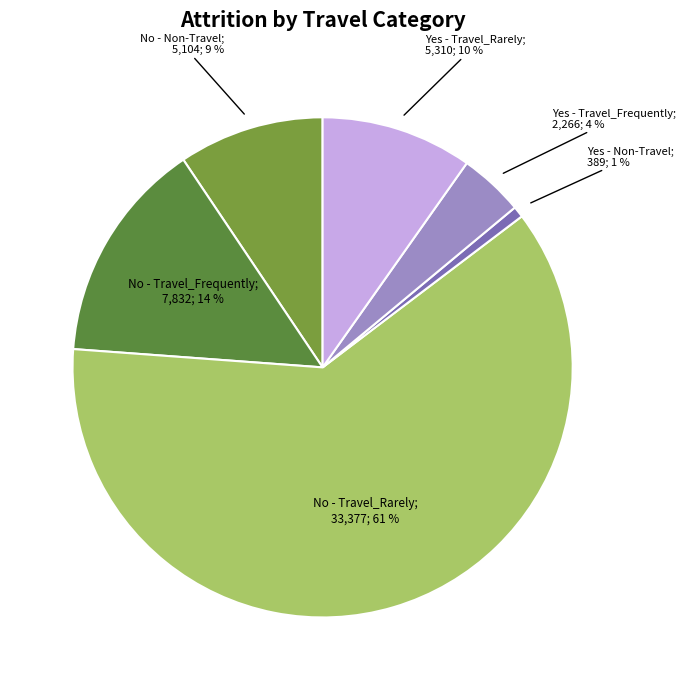

How many slices are in this pie chart?

6